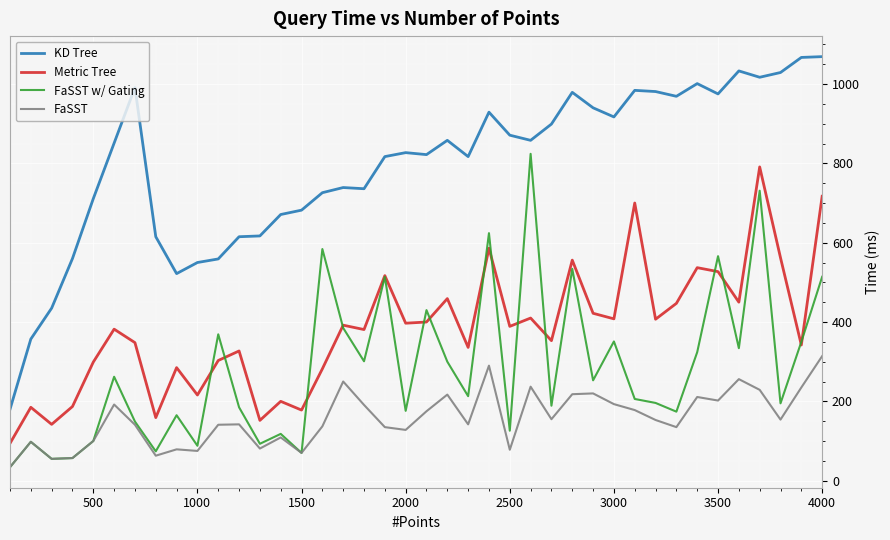

List the series in order of their overall mean, lowest first.

FaSST, FaSST w/ Gating, Metric Tree, KD Tree